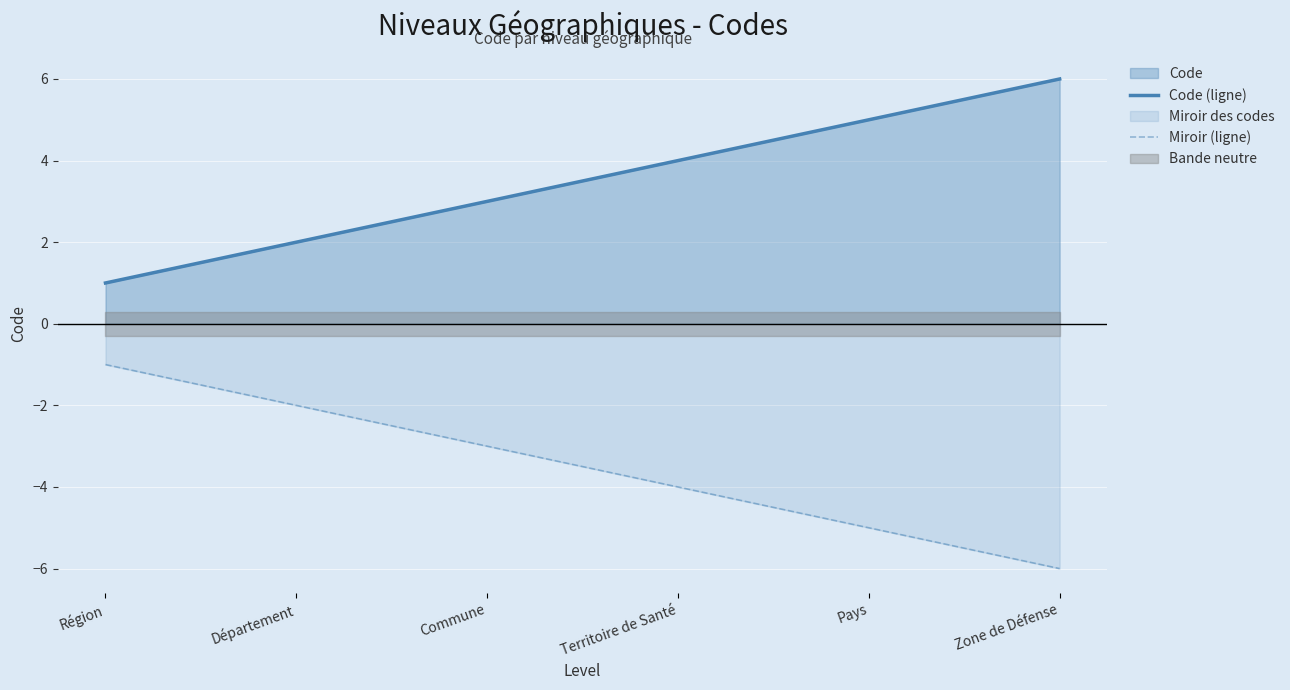

True or false: Miroir (ligne) has a value of -1 at Commune.

False